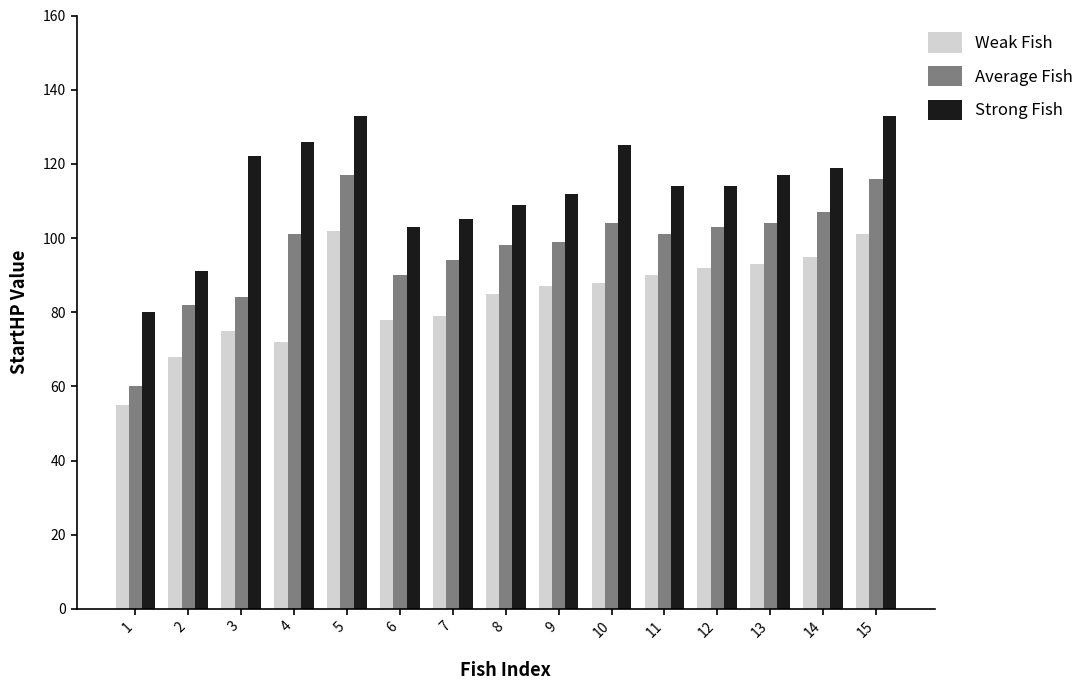

How many bars are there in each group?

3